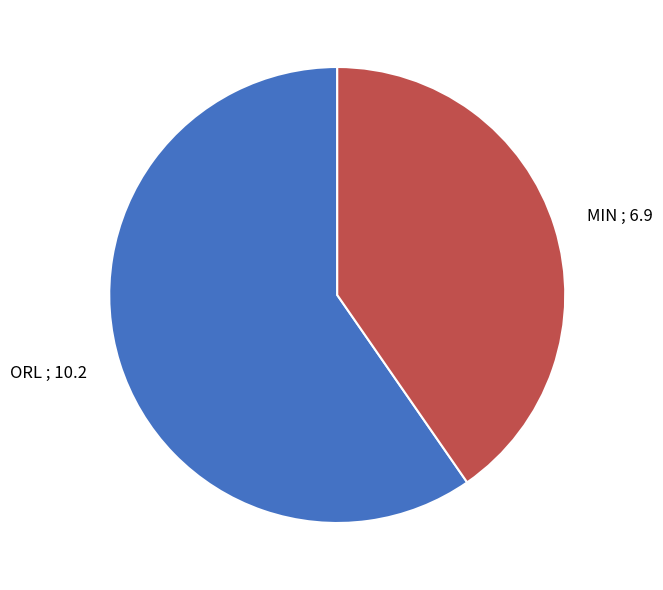

Which slice is the largest?

ORL